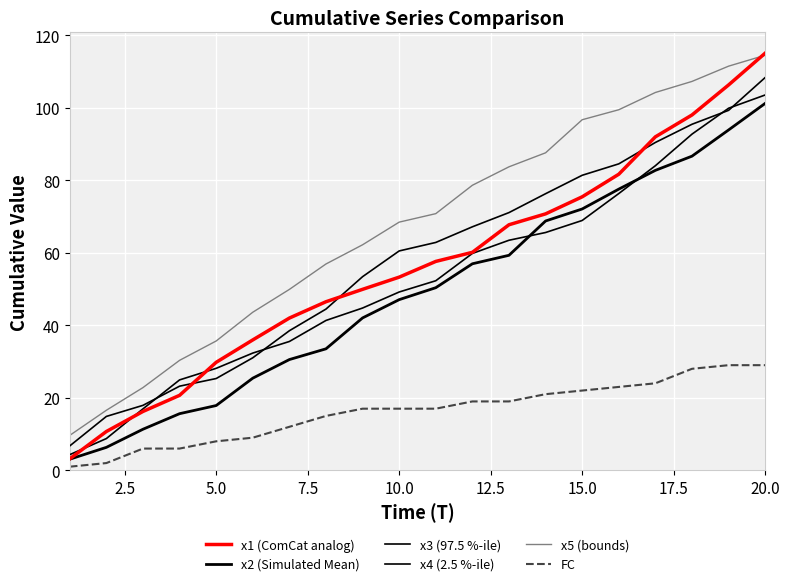

True or false: x3 (97.5 %-ile) and x5 (bounds) intersect in this chart.

False